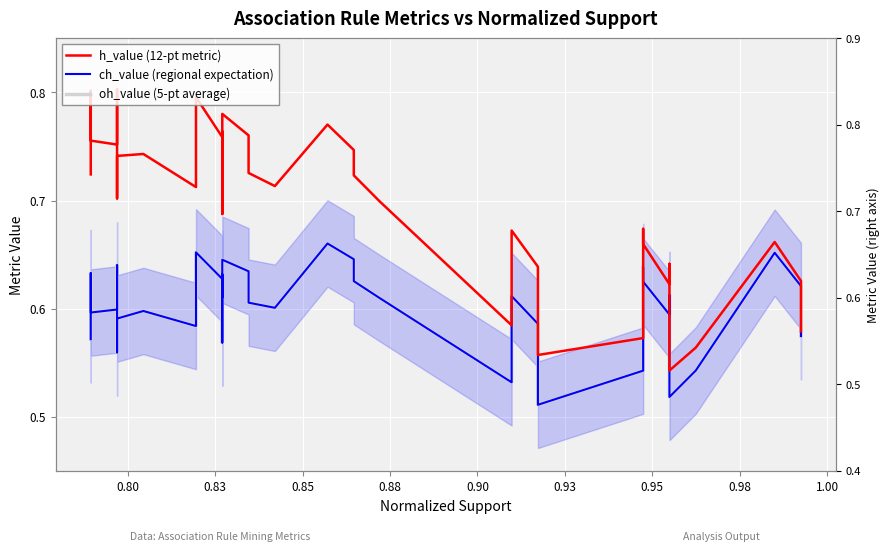

Where is the first local minimum for oh_value (5-pt average)?

0.83